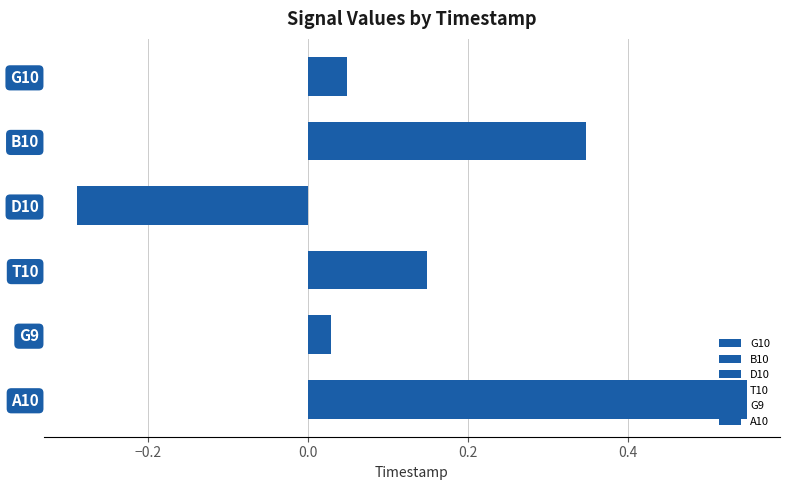

Read the T10 value at 10.

0.1